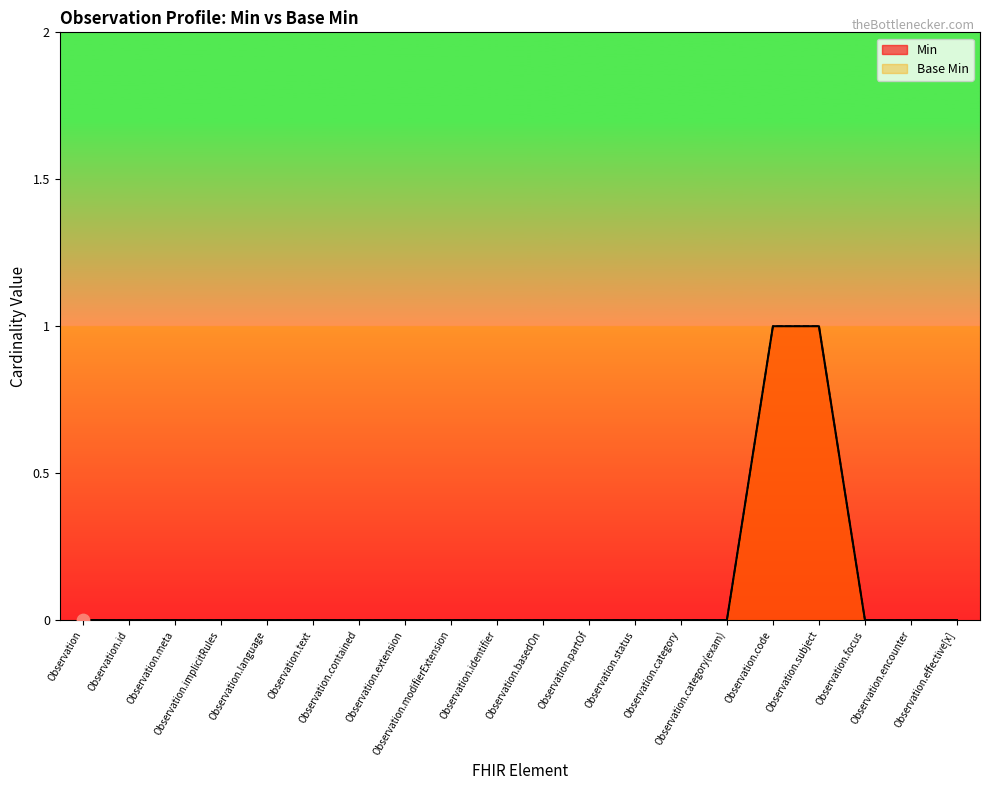

Which series reaches the maximum Y coordinate?

Min